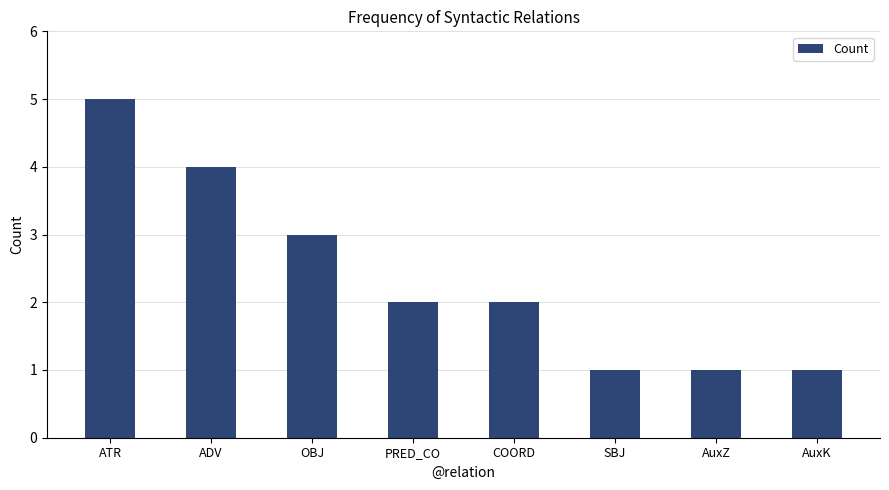

Approximately how many times larger is the value at PRED_CO compared to AuxK?

2.0